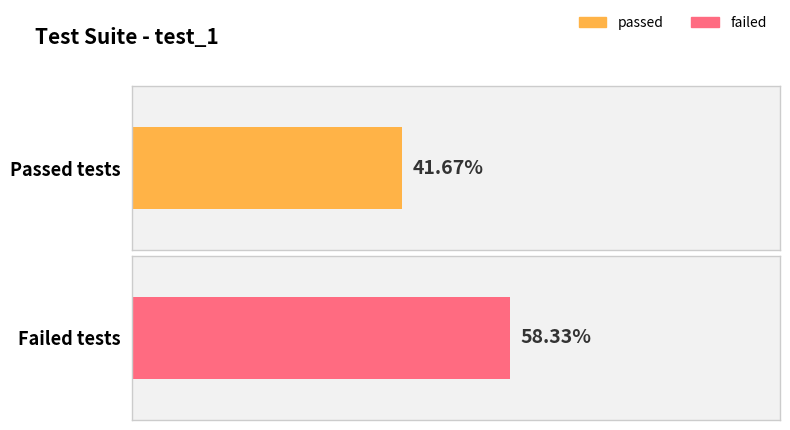

Which series has the largest range (max minus min)?

passed